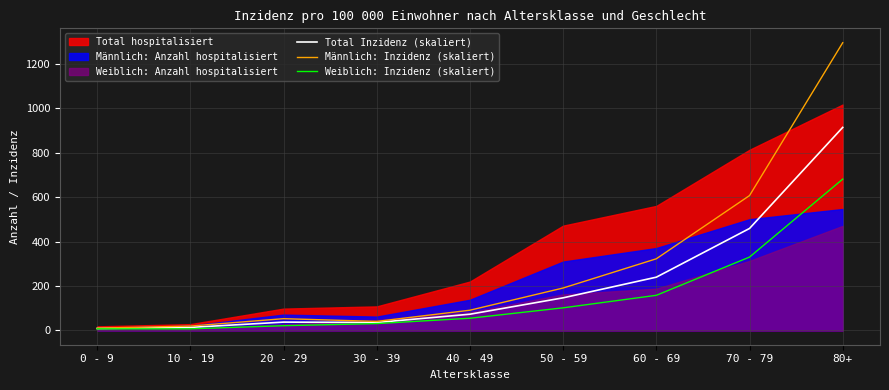

What is the difference between the maximum and second lowest values in the Total Inzidenz (skaliert) series?

901.6